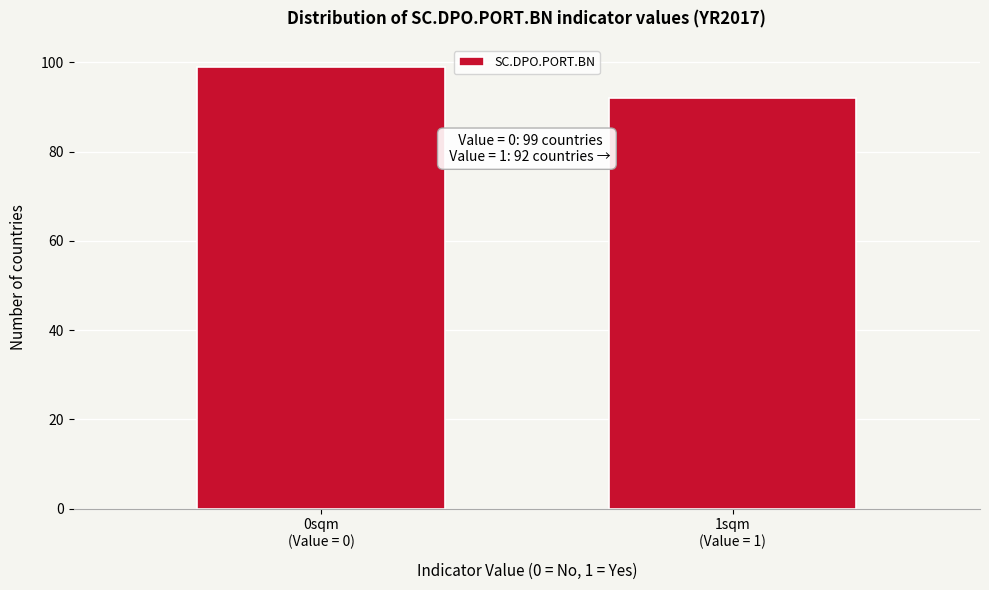

Reading left to right, extract all data points from this chart.

99	92